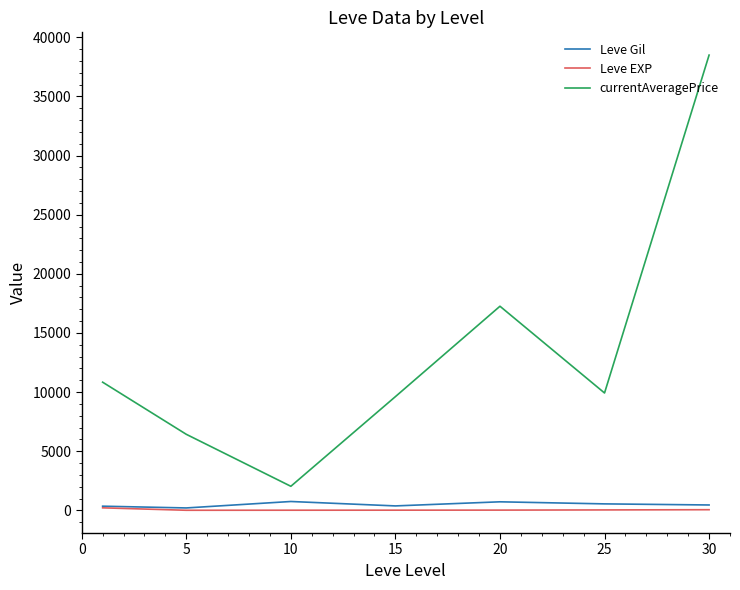

Which series has the largest range (max minus min)?

currentAveragePrice